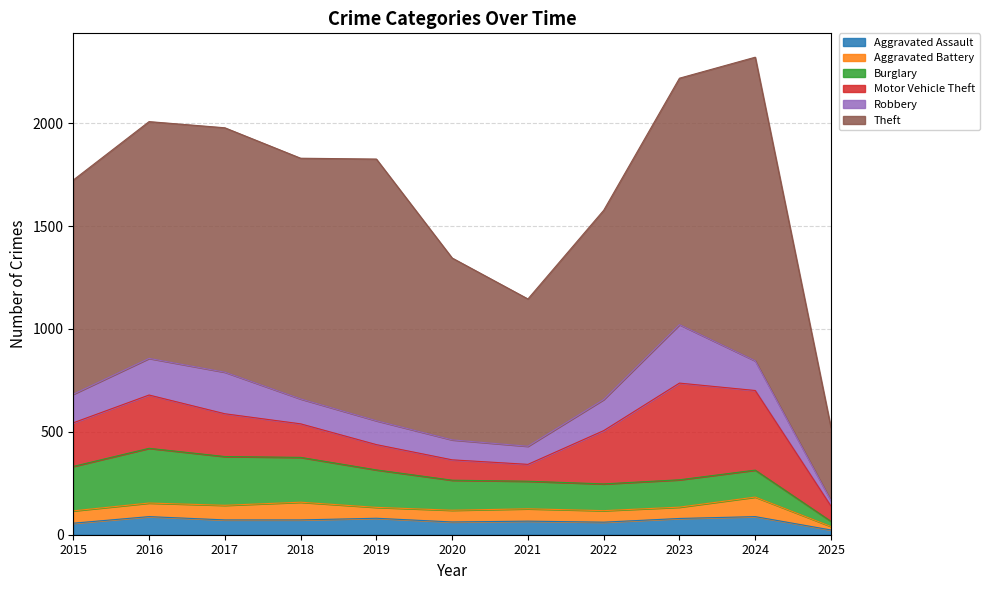

What is the approximate value of Burglary at 2018, to the nearest 10?

220